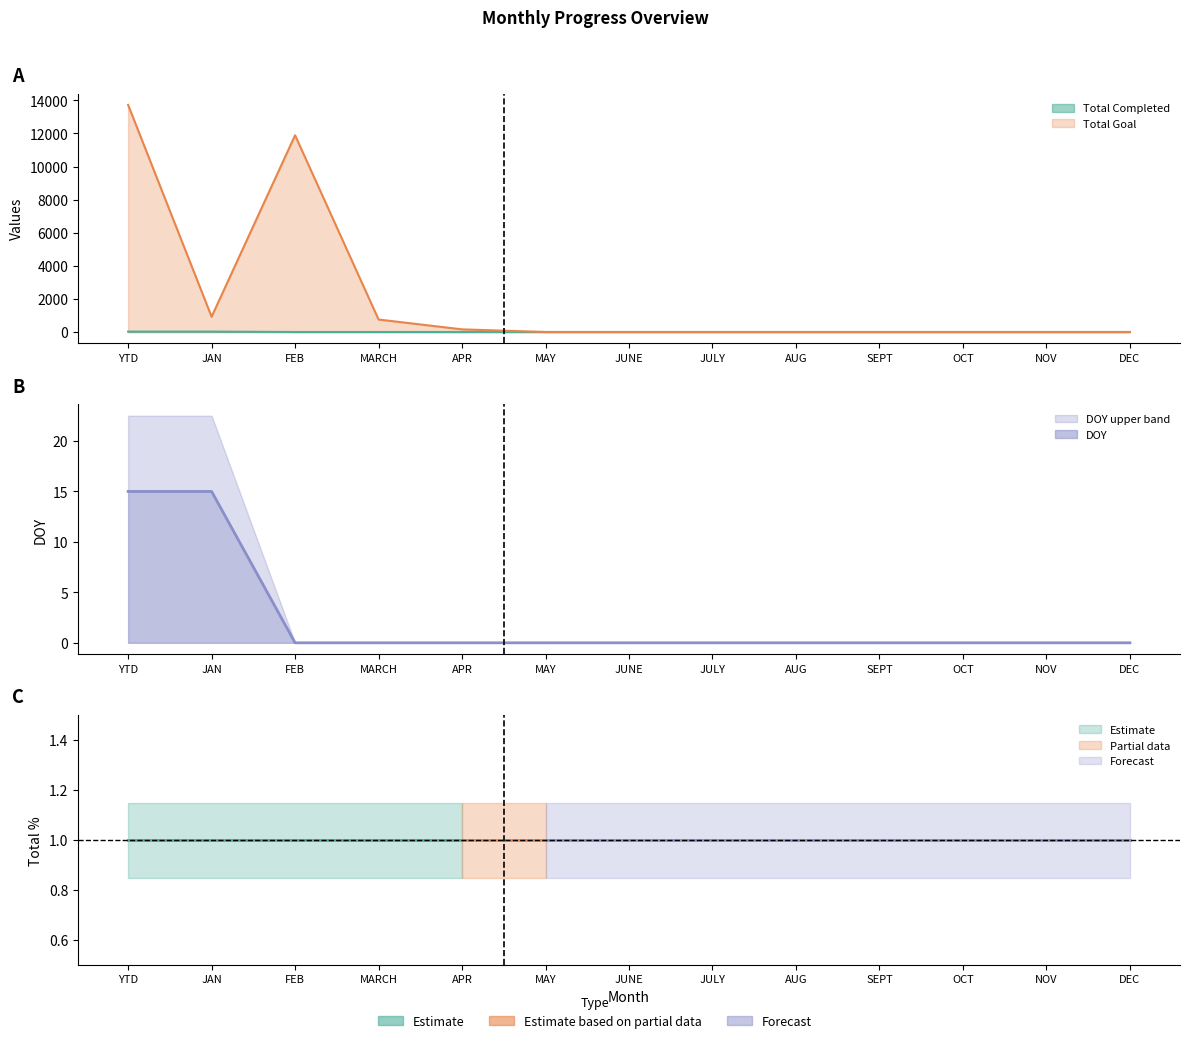

What is the greatest value displayed?

13721